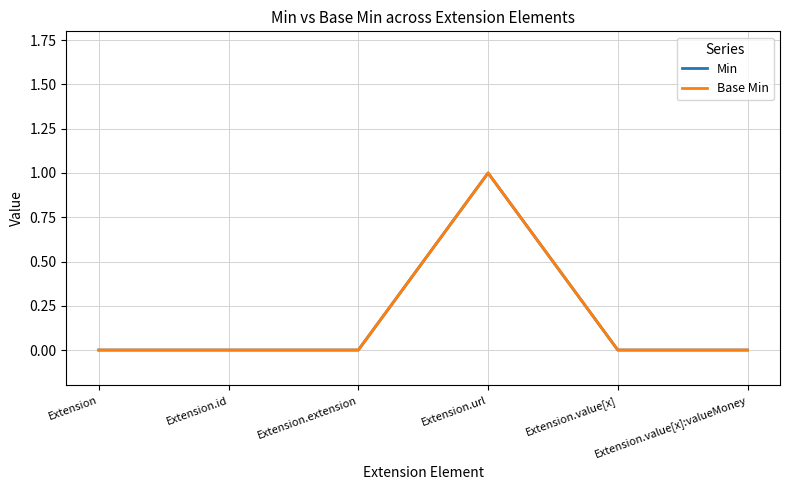

Is this an area chart (filled region under the line)?

No